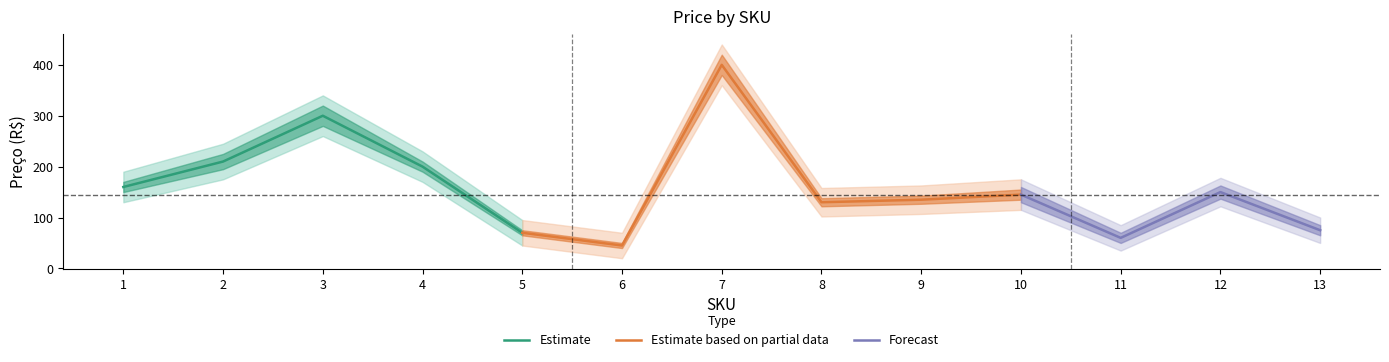

The value of Estimate at 2 is 327. True or false?

False